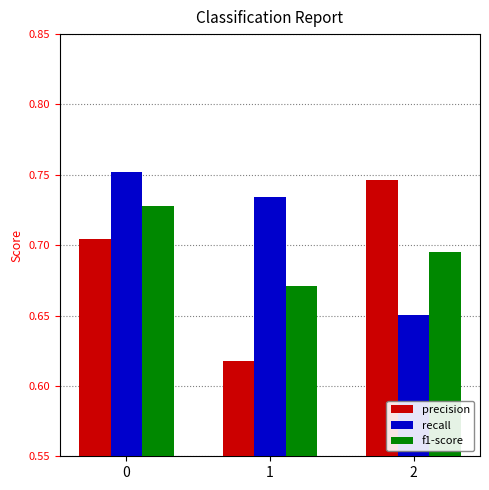

Rank the series at 1 from highest to lowest value.

recall, f1-score, precision